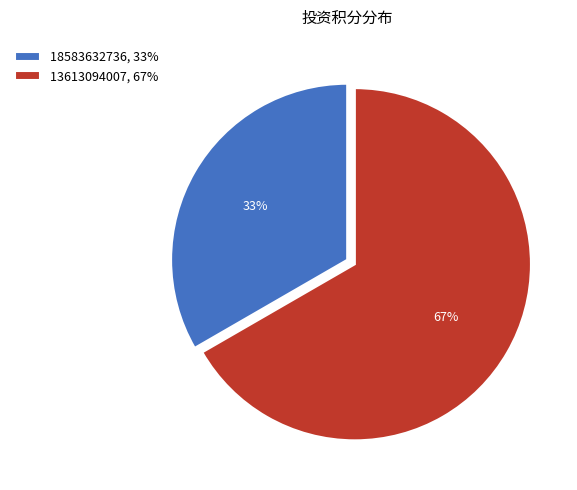

To the nearest percent, what percentage of the pie is 18583632736?

33%